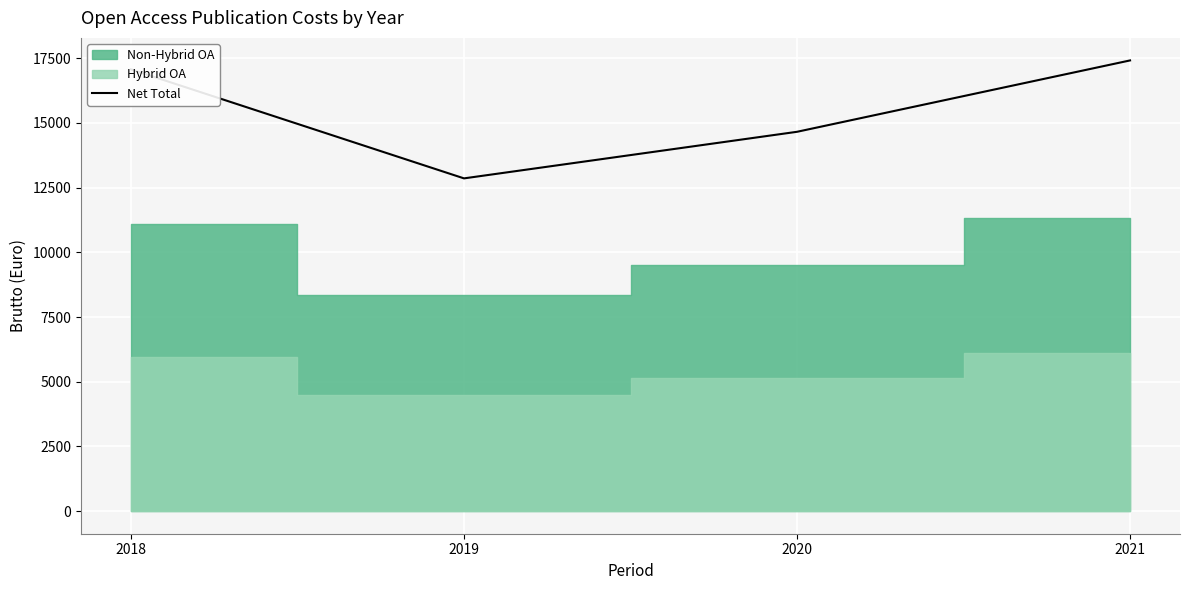

What is the change in value from 2019 to 2021?

+4557.2